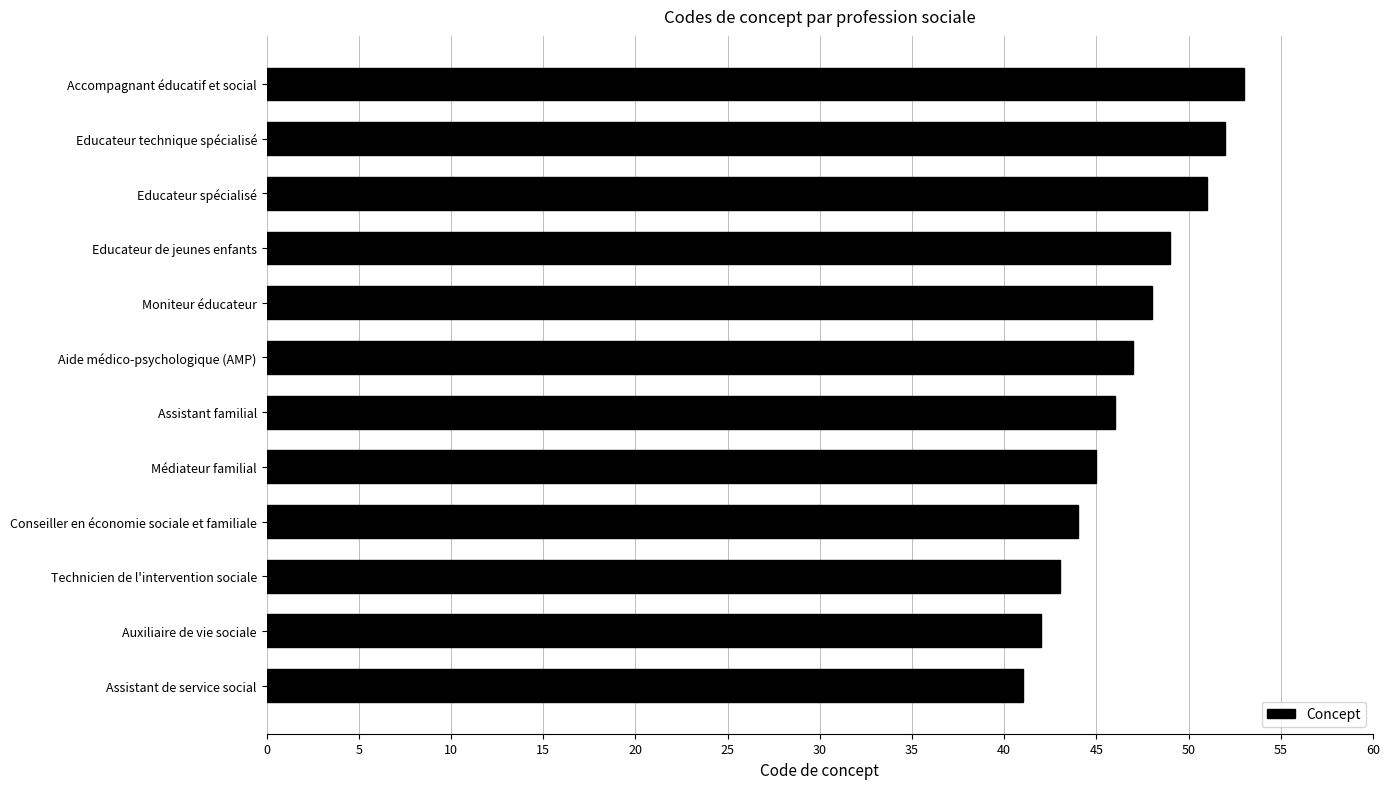

Reading bottom to top, extract all data points from this chart.

Assistant de service social=41	Auxiliaire de vie sociale=42	Technicien de l'intervention sociale=43	Conseiller en économie sociale et familiale=44	Médiateur familial=45	Assistant familial=46	Aide médico-psychologique (AMP)=47	Moniteur éducateur=48	Educateur de jeunes enfants=49	Educateur spécialisé=51	Educateur technique spécialisé=52	Accompagnant éducatif et social=53